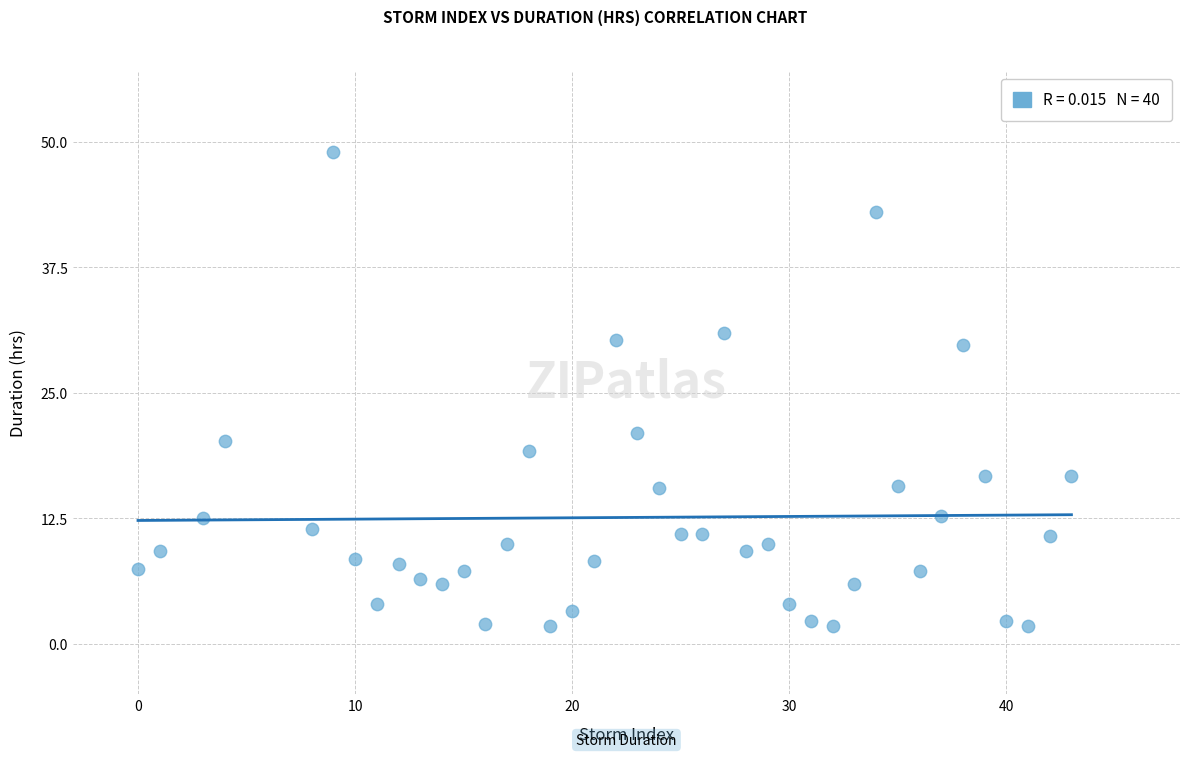

What Y value in the scatter plot is closest to 25?

21.0